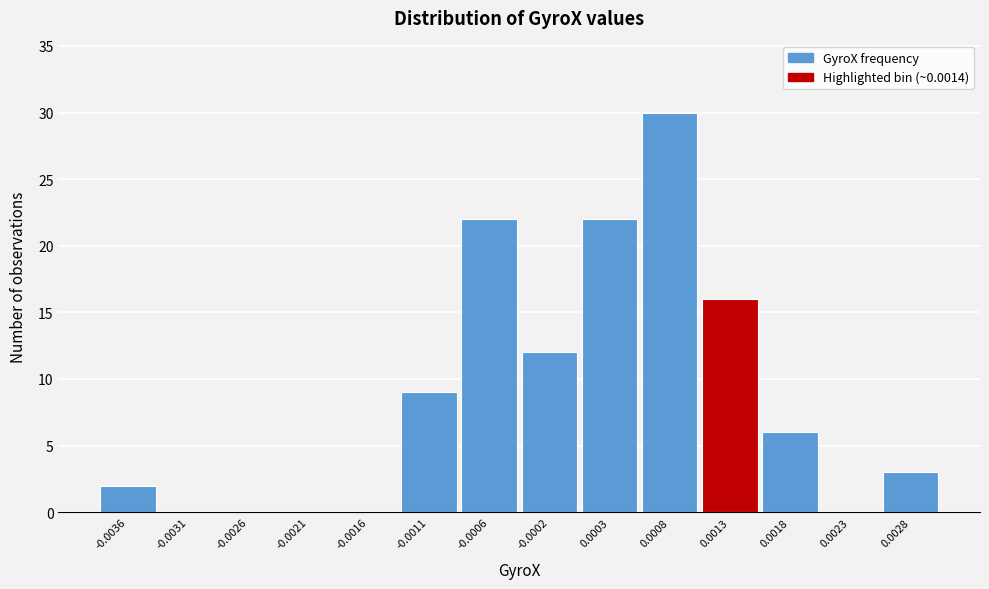

Reading right to left, transcribe all the data shown in this chart.

0.0028=3	0.0023=0	0.0018=6	0.0013=16	0.0008=30	0.0003=22	-0.0002=12	-0.0006=22	-0.0011=9	-0.0016=0	-0.0021=0	-0.0026=0	-0.0031=0	-0.0036=2